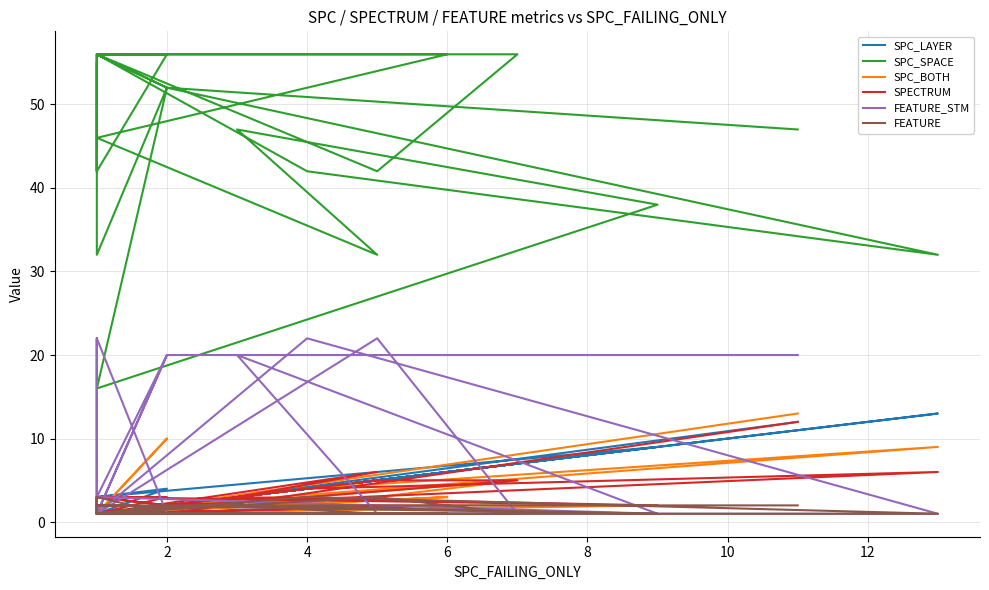

In SPC_SPACE, how many points are lower than both neighbors (excluding endpoints)?

7